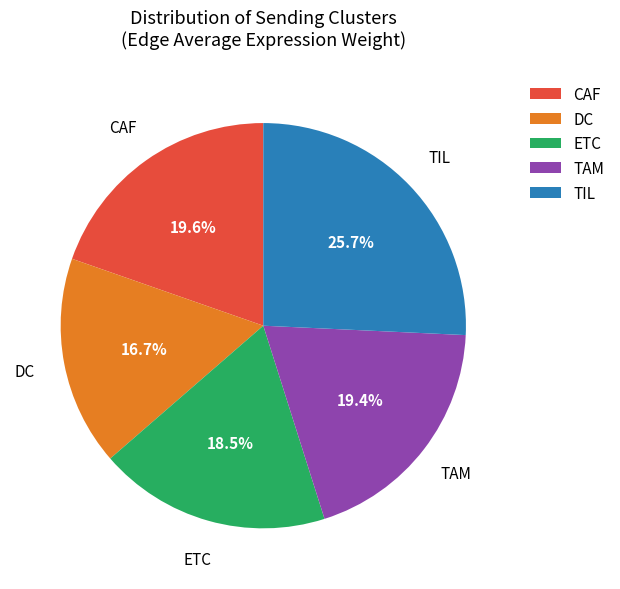

To the nearest percent, what portion does DC represent?

17%